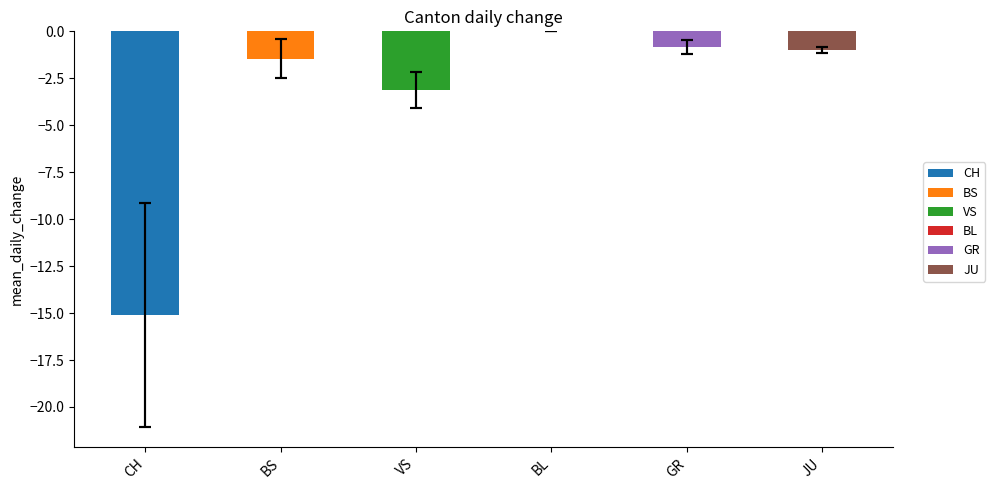

What is the minimum value for JU?

-1